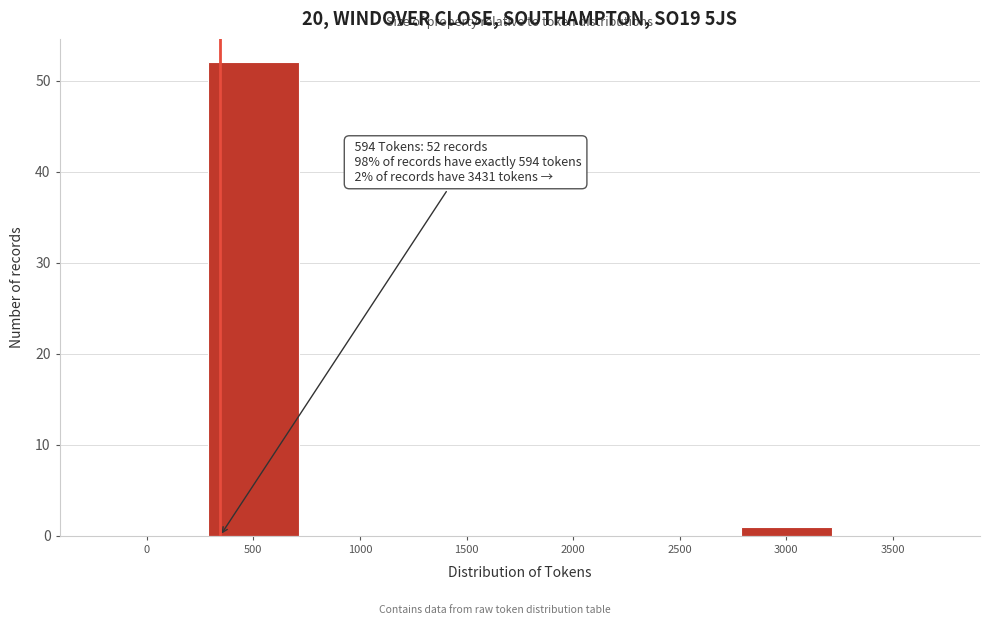

Reading left to right, transcribe all the data shown in this chart.

0=0	500=52	1000=0	1500=0	2000=0	2500=0	3000=1	3500=0